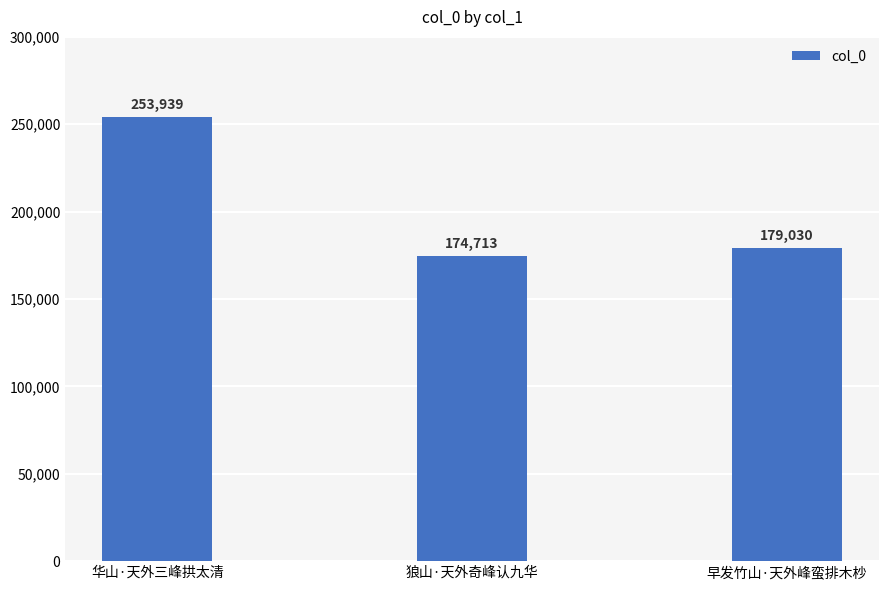

What is the approximate value at 华山·天外三峰拱太清?

253939